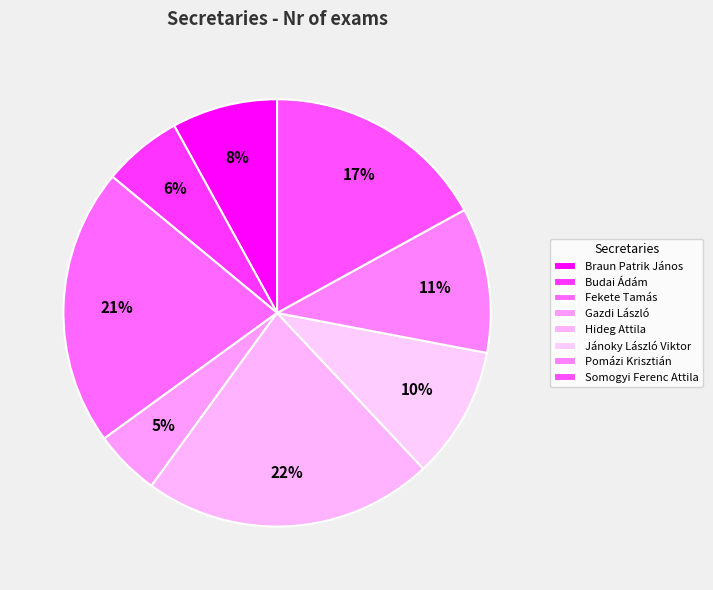

Do Braun Patrik János and Gazdi László together represent more than half of the pie?

No